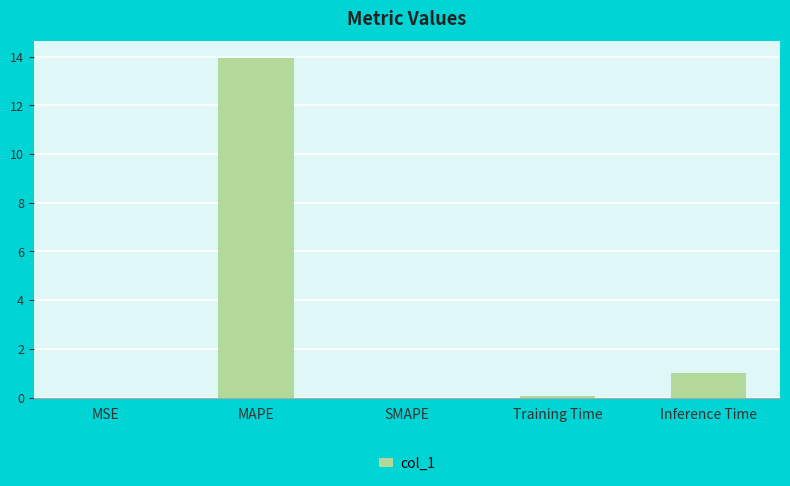

Which has a higher value, Inference Time or MAPE?

MAPE